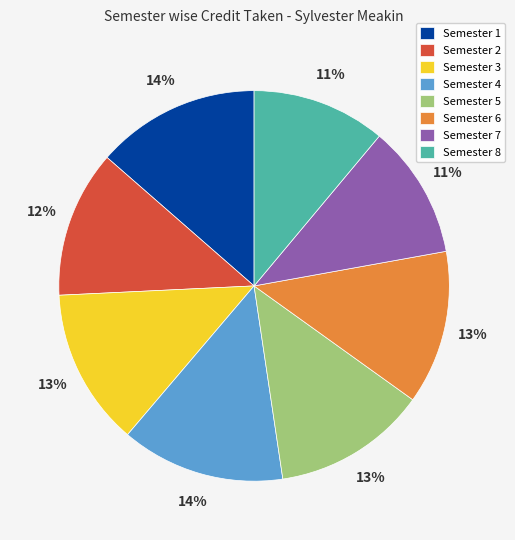

Is the sum of Semester 7 and Semester 1 greater than half?

No